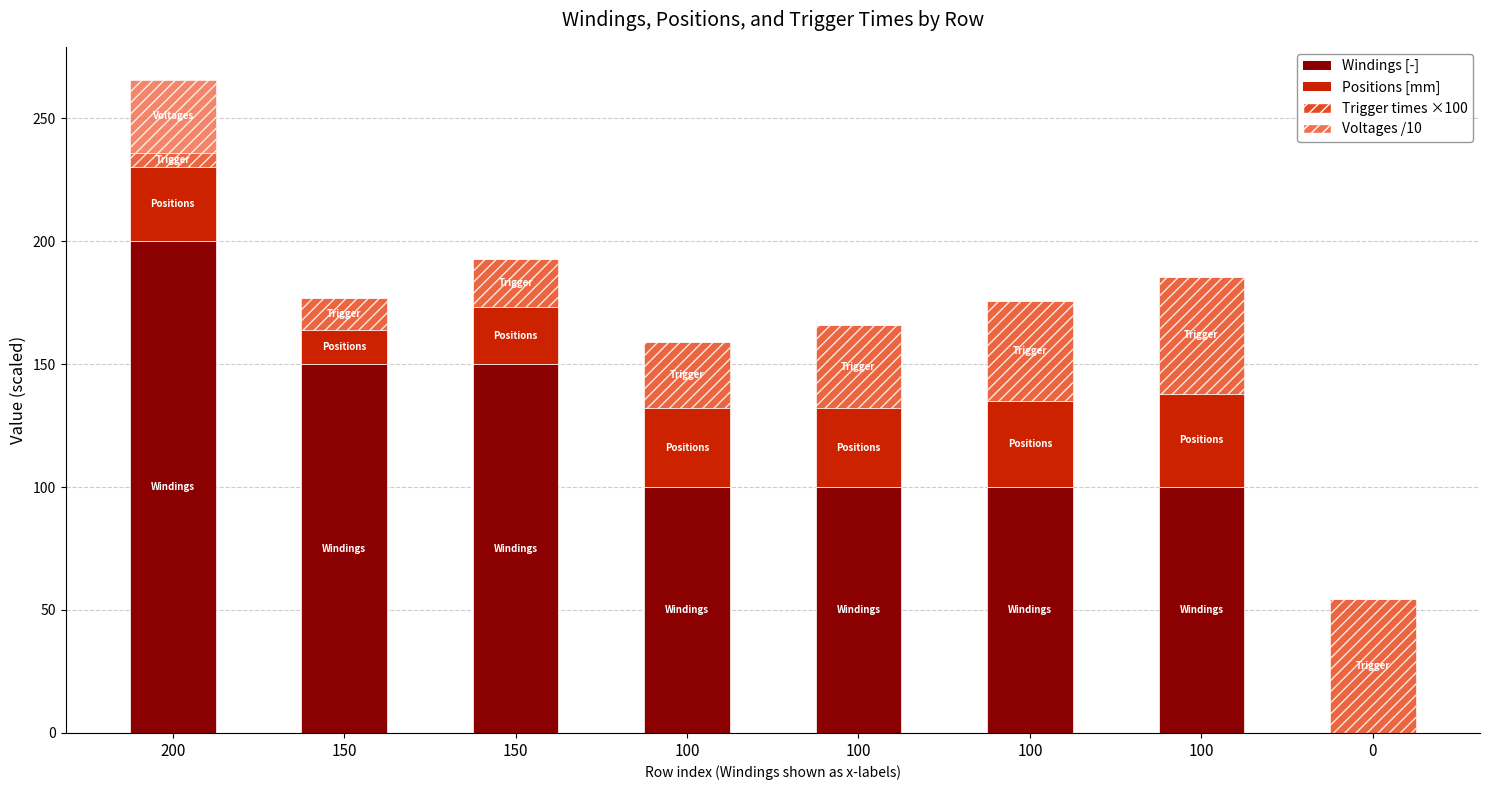

Which has a higher value, 100 or 200?

200